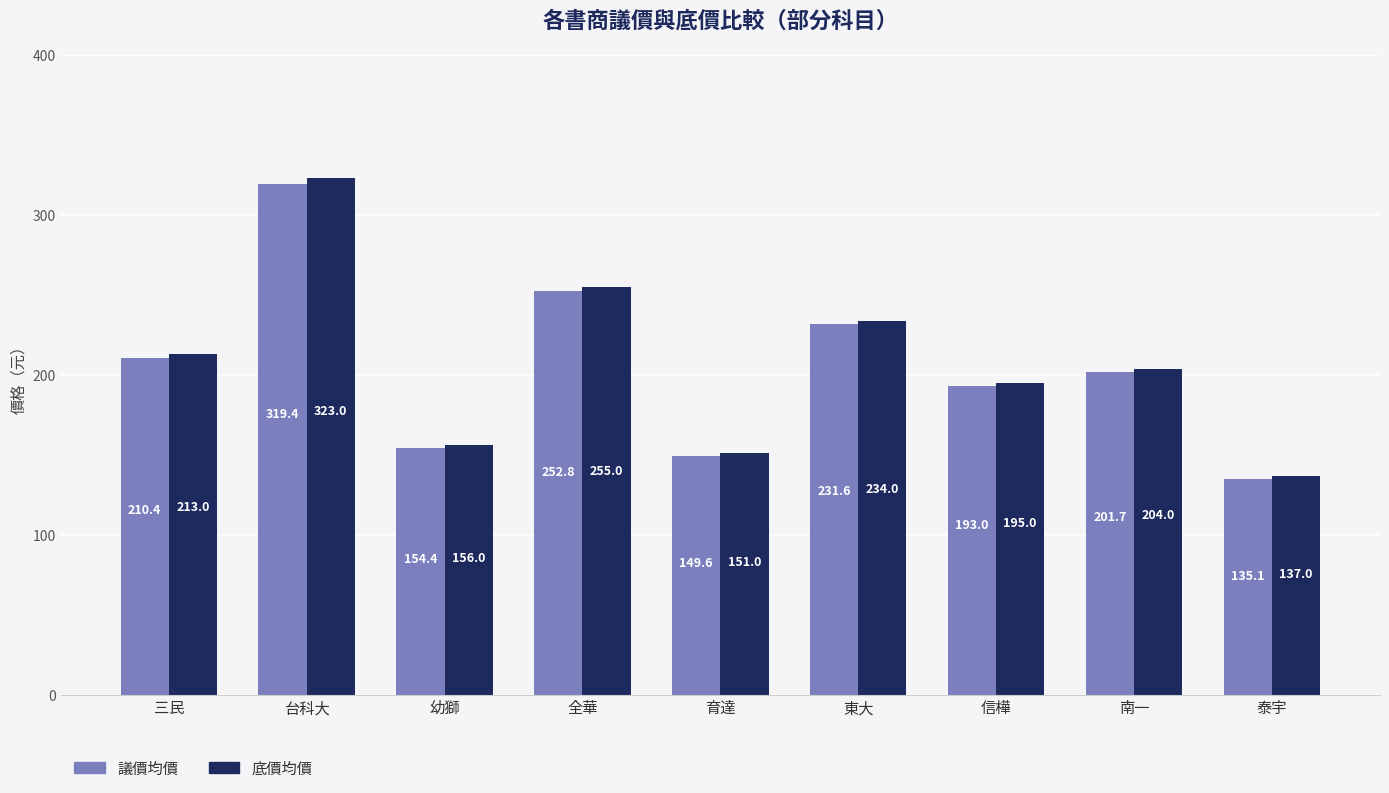

What is the sum of the 底價均價 values at 台科大 and 東大?

557.0